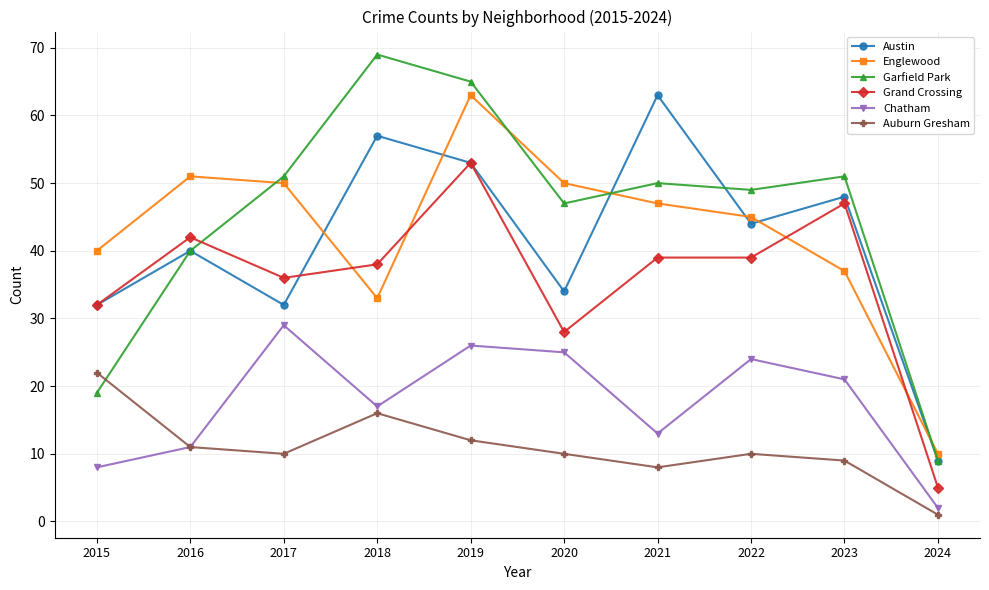

What is the difference between the second highest and second lowest values in the Austin series?

25